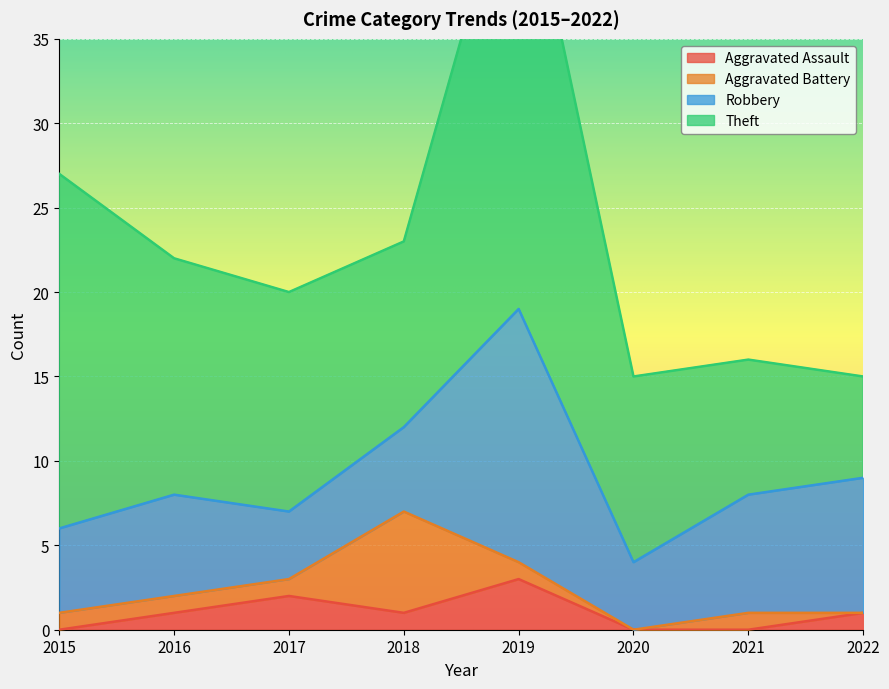

Reading right to left, extract all data points from this chart.

Aggravated Assault: 2022=1	2021=0	2020=0	2019=3	2018=1	2017=2	2016=1	2015=0
Aggravated Battery: 2022=0	2021=1	2020=0	2019=1	2018=6	2017=1	2016=1	2015=1
Robbery: 2022=8	2021=7	2020=4	2019=15	2018=5	2017=4	2016=6	2015=5
Theft: 2022=6	2021=8	2020=11	2019=28	2018=11	2017=13	2016=14	2015=21